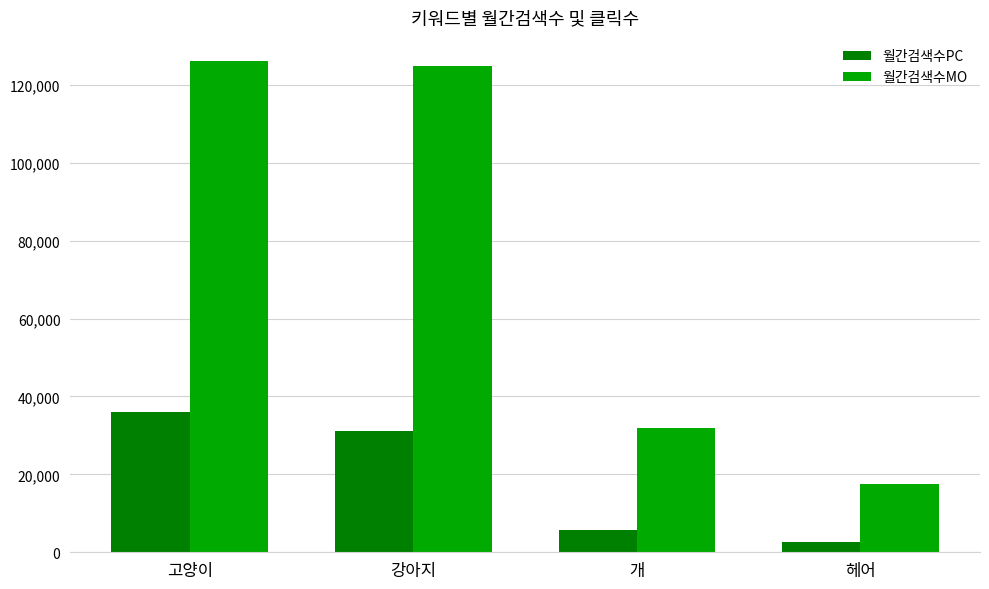

Reading left to right, transcribe all the data shown in this chart.

월간검색수PC: 고양이=35900	강아지=31100	개=5600	헤어=2530
월간검색수MO: 고양이=126000	강아지=124800	개=31900	헤어=17500